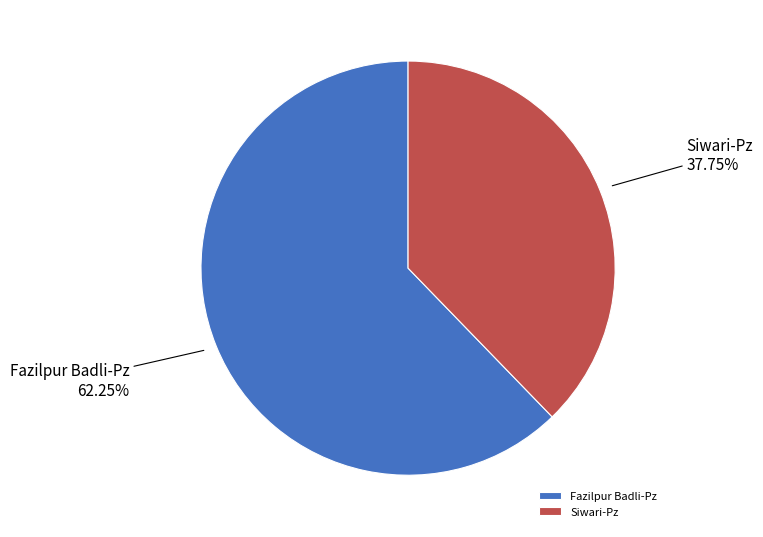

Does Fazilpur Badli-Pz represent more than half of the total?

Yes